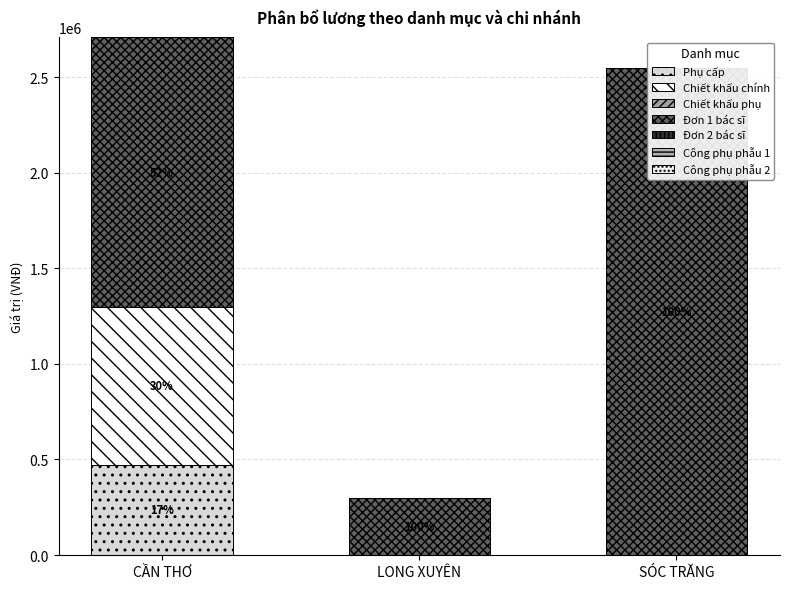

What is the sum of all CẦN THƠ values?

2707500